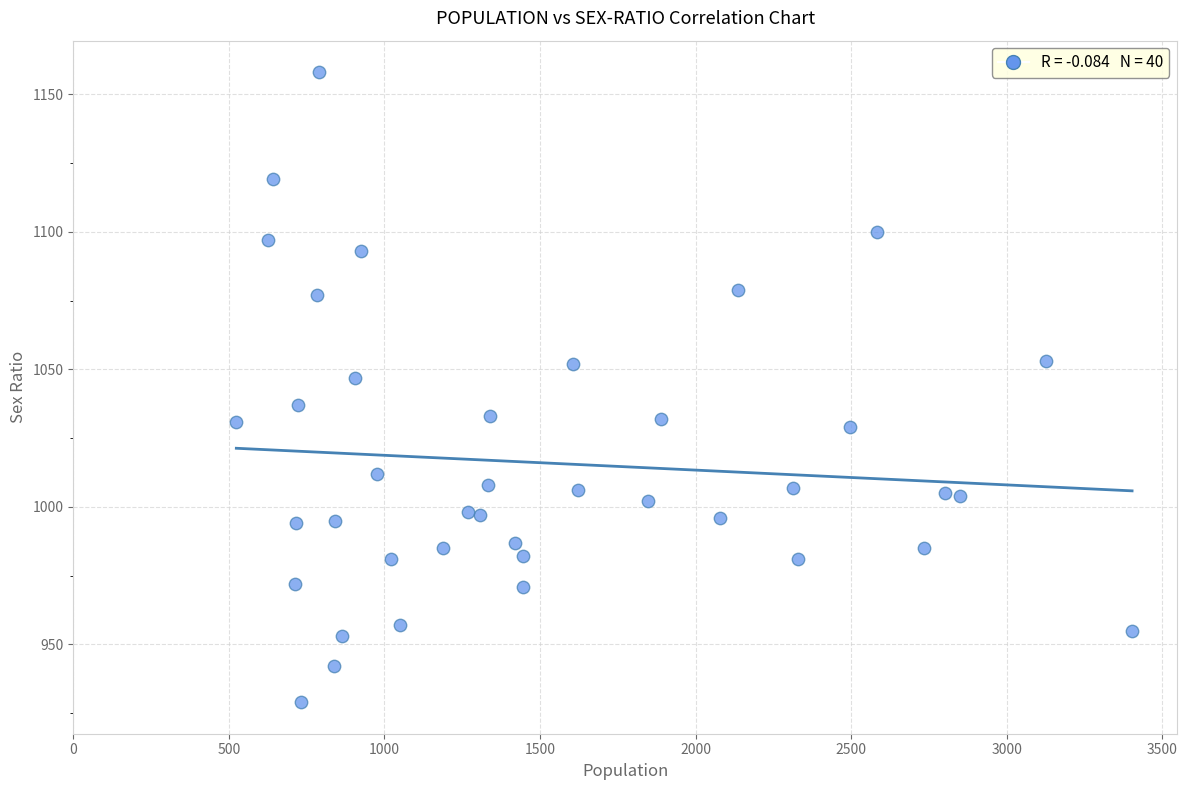

What is the range of X values (max minus min)?

2879